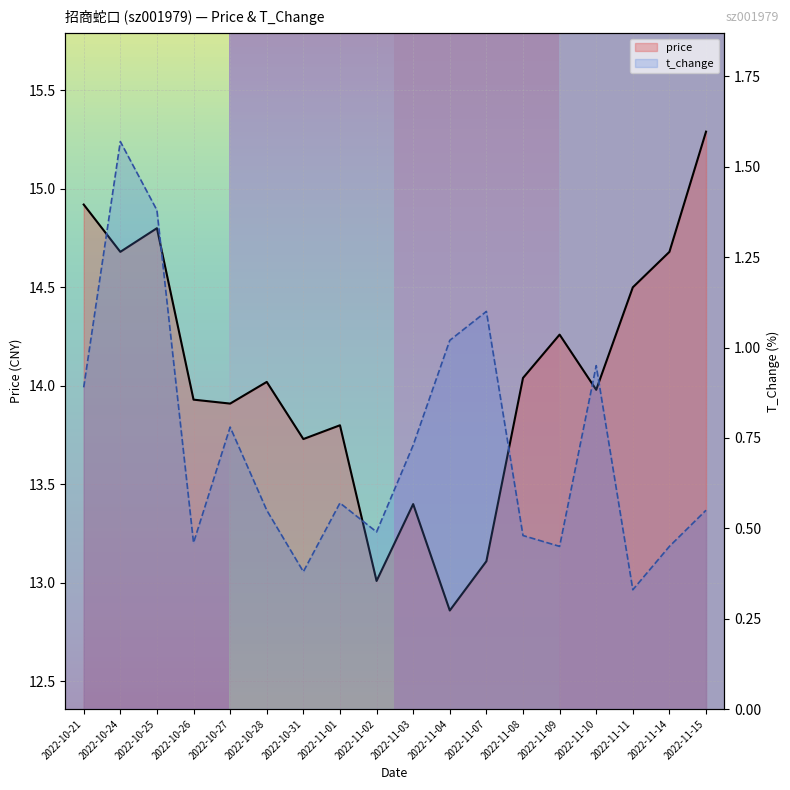

Rank the series at 2022-11-08 from highest to lowest value.

price, t_change